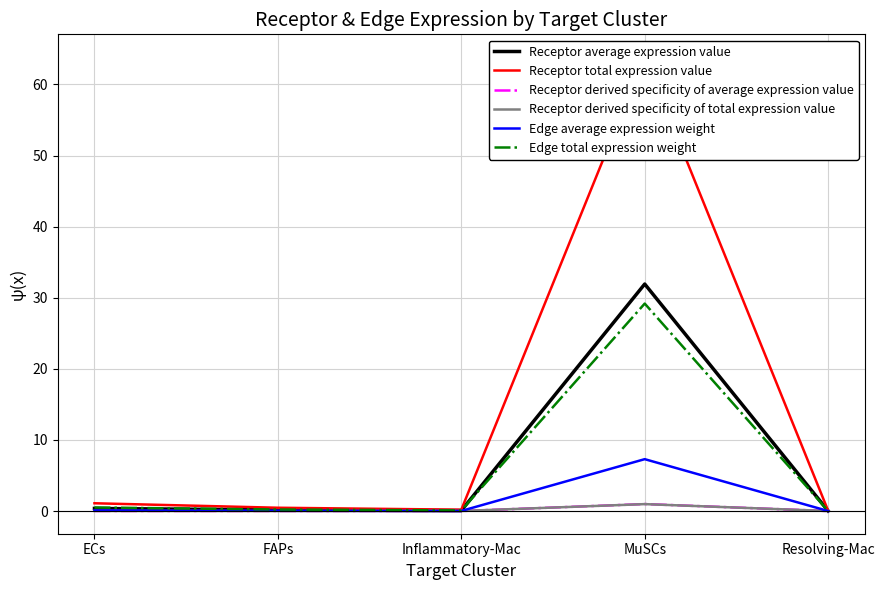

Reading right to left, extract all data points from this chart.

Receptor average expression value: 0.0	31.9	0.1	0.2	0.4
Receptor total expression value: 0.0	63.9	0.2	0.5	1.1
Receptor derived specificity of average expression value: 0.0	1.0	0.0	0.0	0.0
Receptor derived specificity of total expression value: 0.0	1.0	0.0	0.0	0.0
Edge average expression weight: 0.0	7.3	0.0	0.0	0.1
Edge total expression weight: 0.0	29.2	0.1	0.2	0.5